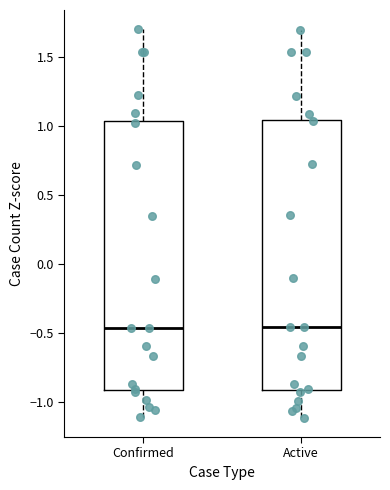

Reading left to right, read every box against the y-axis: the position of its median line, the range the box covers, and the ends of its whiskers. The values are not printed on the chart, so give them approximately, as read against the axis.

Confirmed: median -0.45, box -0.90 to 1.05, whiskers -1.10 to 1.70
Active: median -0.45, box -0.90 to 1.05, whiskers -1.10 to 1.70